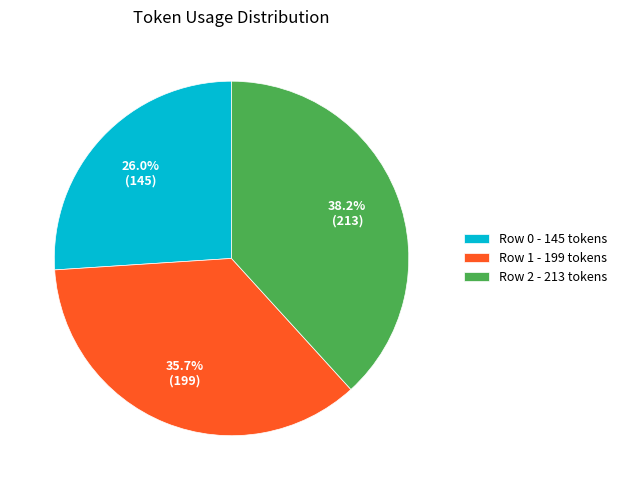

How many slices are in this pie chart?

3